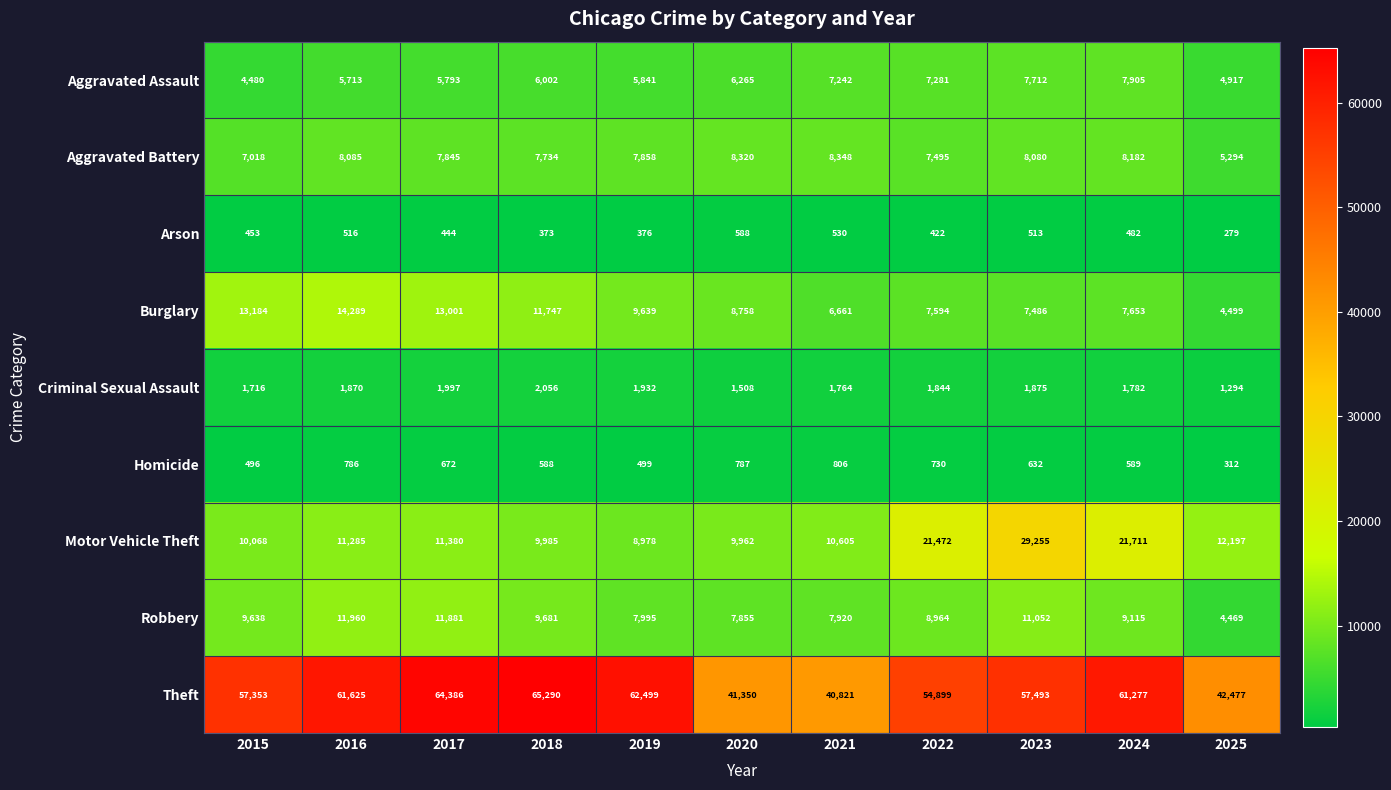

What is the difference between the maximum and minimum values in the Homicide series?

494